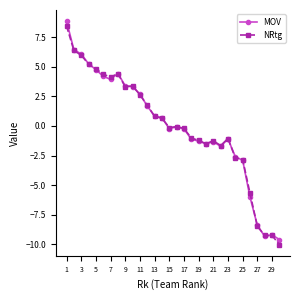

What is the minimum value shown in the chart?

-10.0